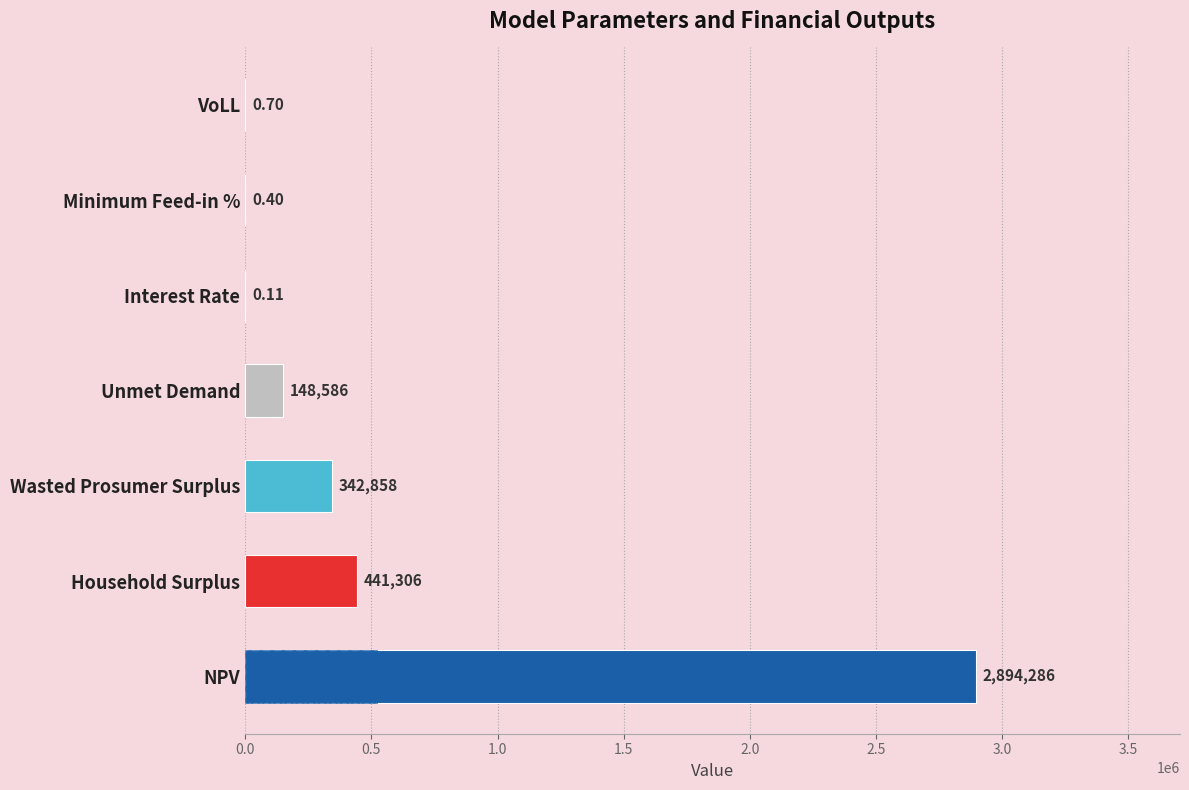

Which category has the highest value across all series?

NPV